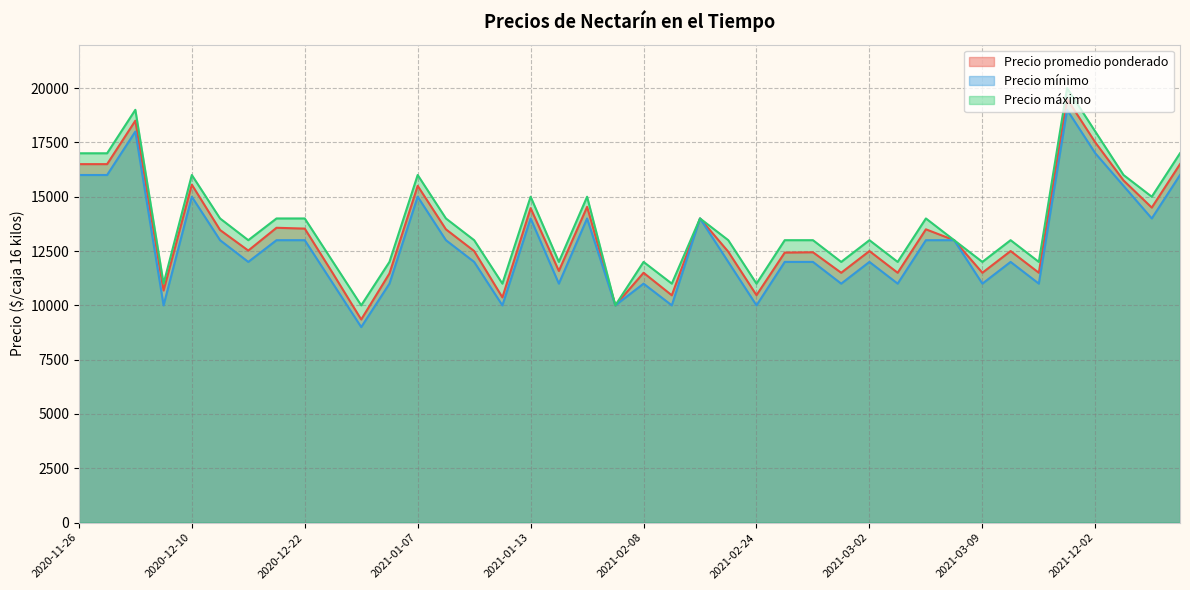

What is the average value of the Precio mínimo series?

12812